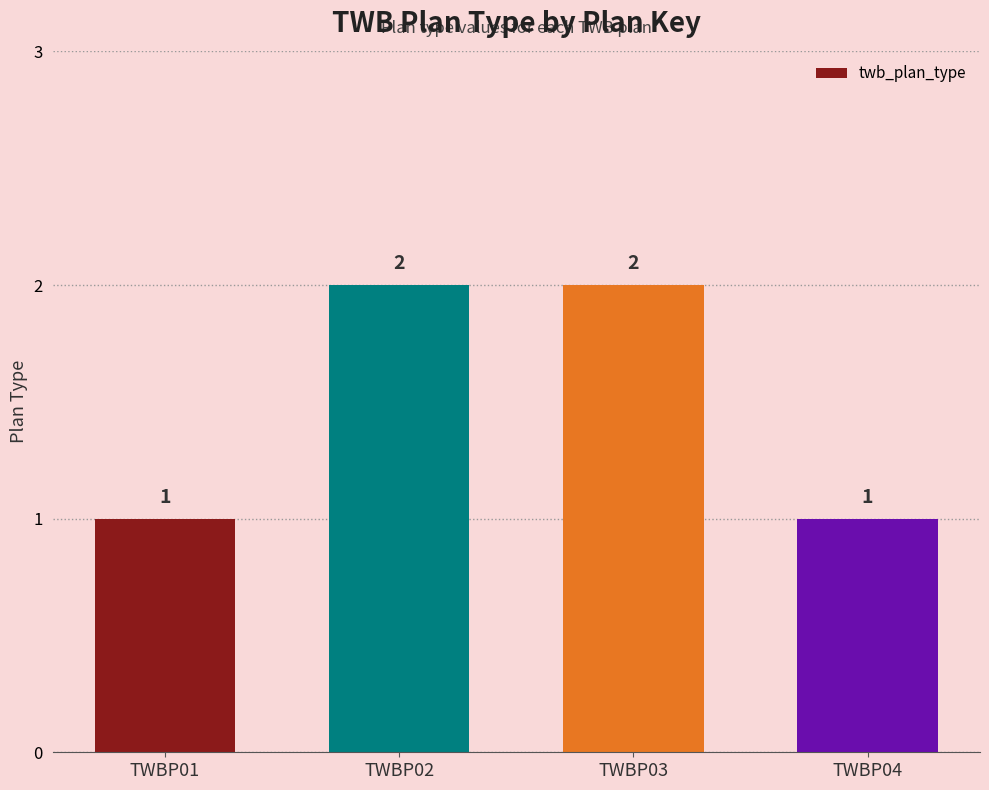

Between TWBP04 and TWBP03, which is larger?

TWBP03